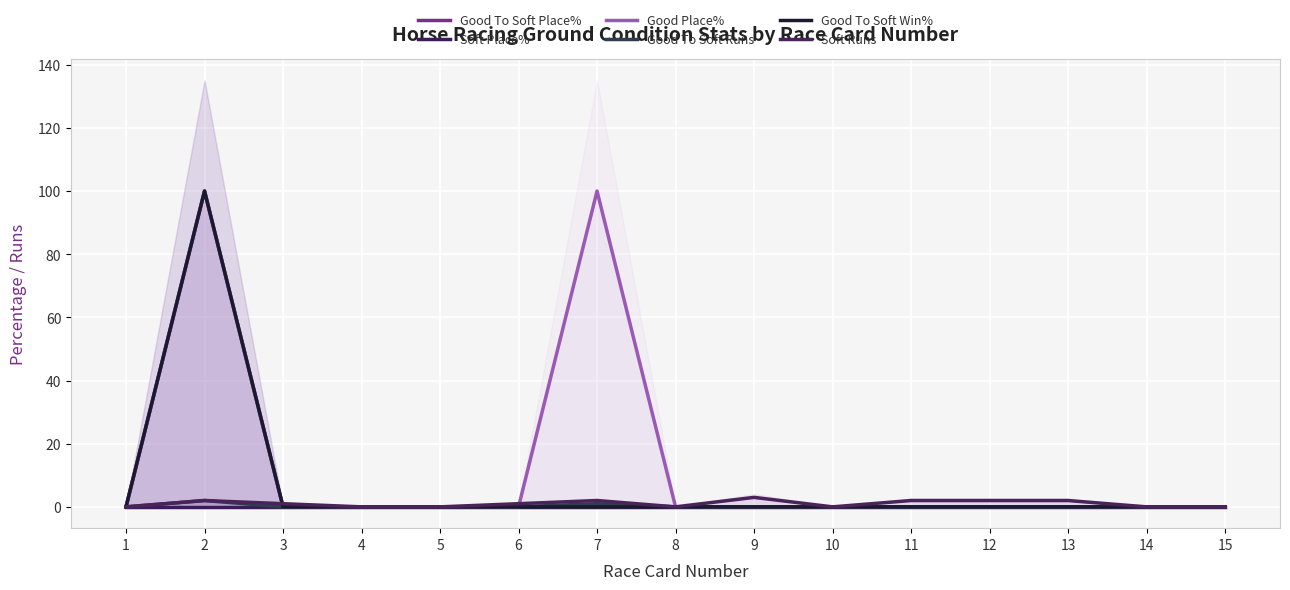

List the labels in order of Good Place% value, smallest first.

1, 3, 4, 5, 6, 8, 9, 10, 11, 12, 13, 14, 15, 2, 7